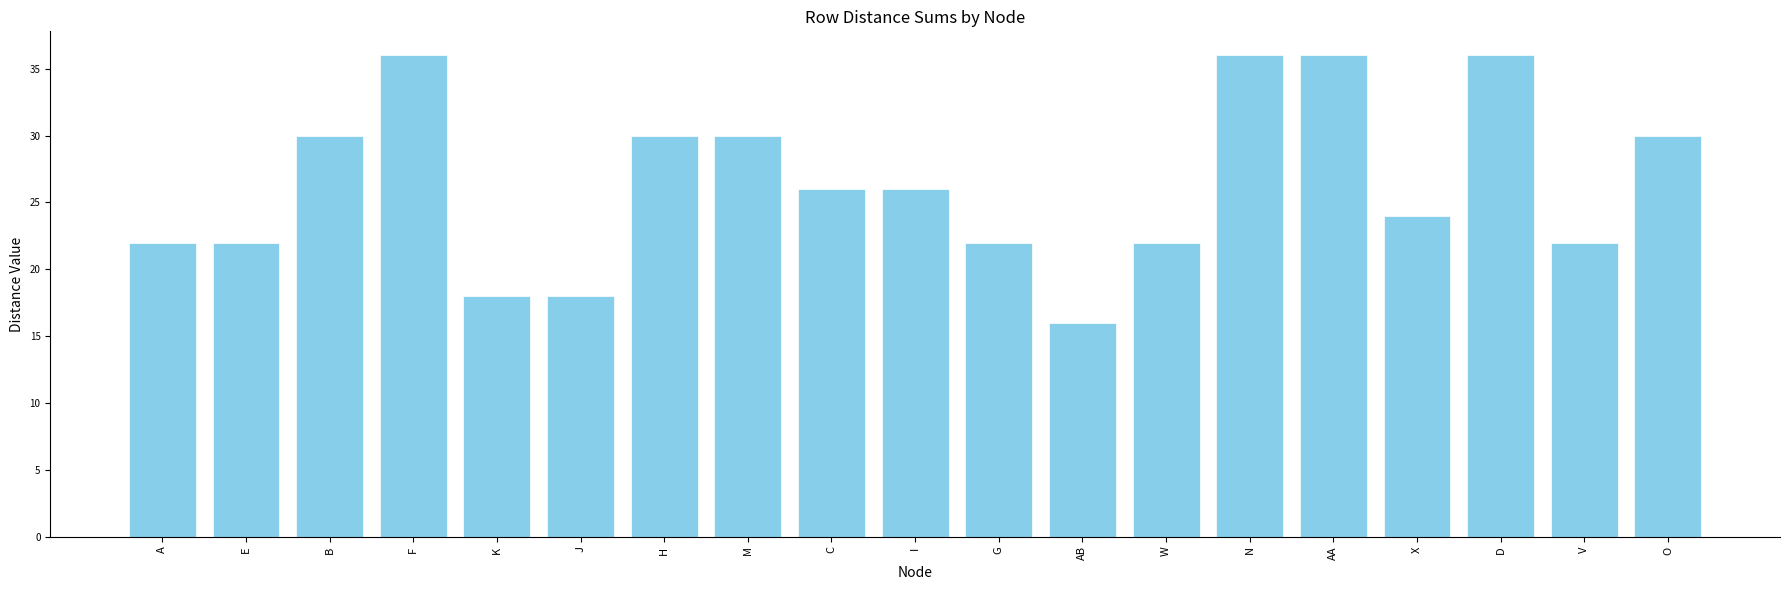

What is the change in value from M to X?

-6